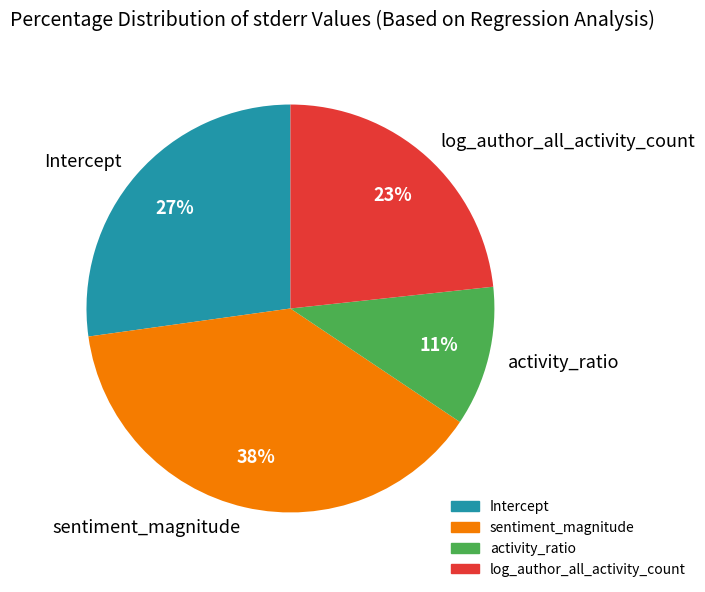

To the nearest percent, what percentage of the pie is activity_ratio?

11%